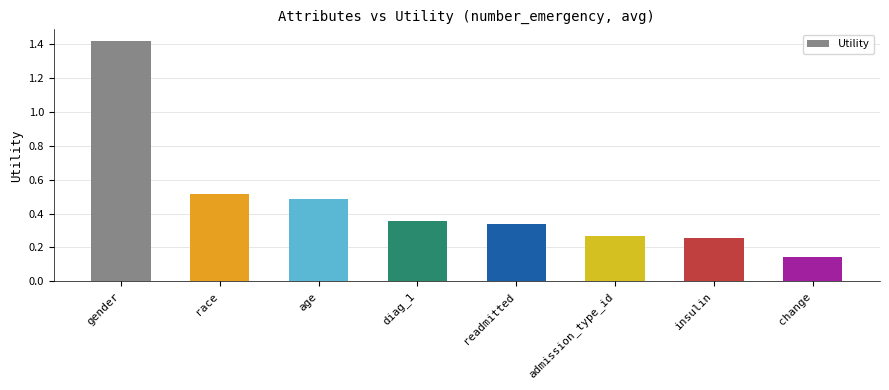

What is the greatest value displayed?

1.4